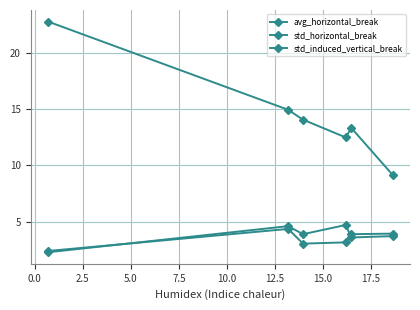

What is the greatest value displayed?

22.8